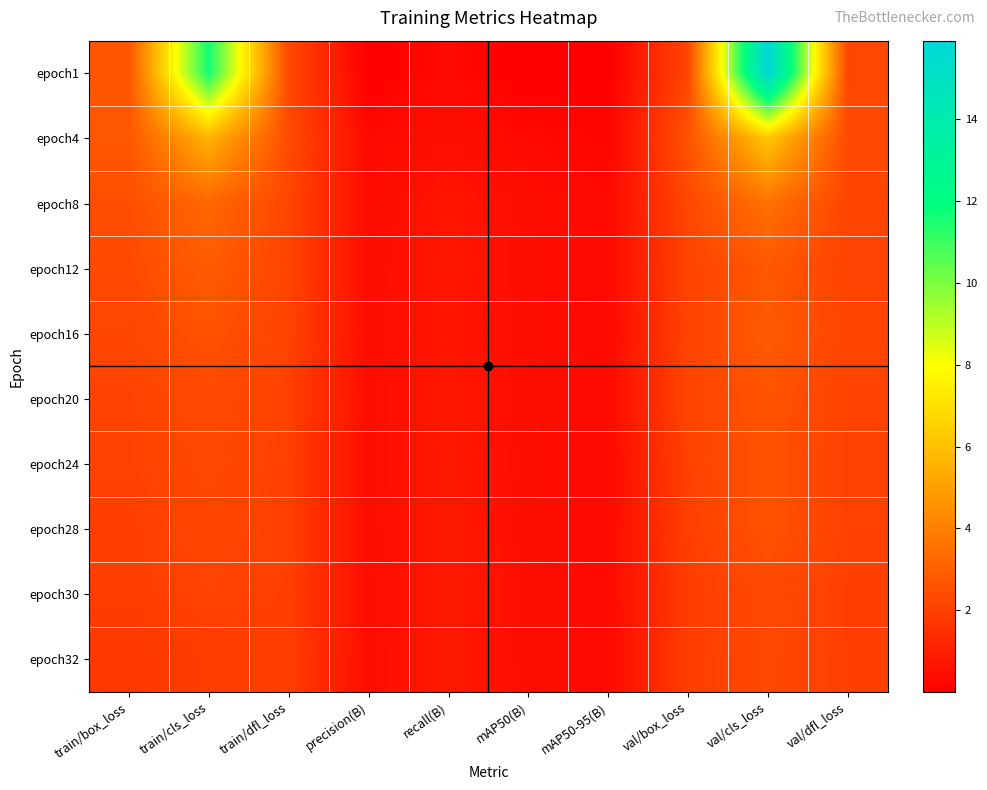

What is the maximum value shown in the chart?

15.9